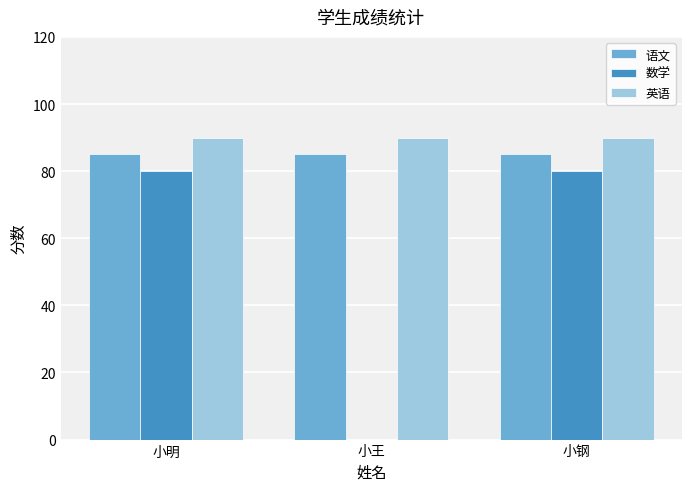

What is the average value of the 语文 series?

85